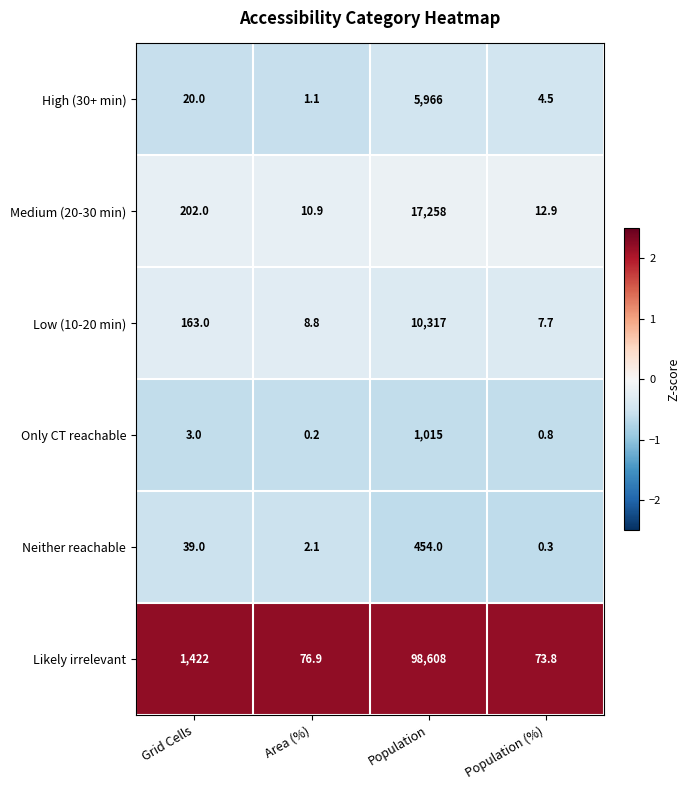

Which label corresponds to the largest value in the chart?

Population